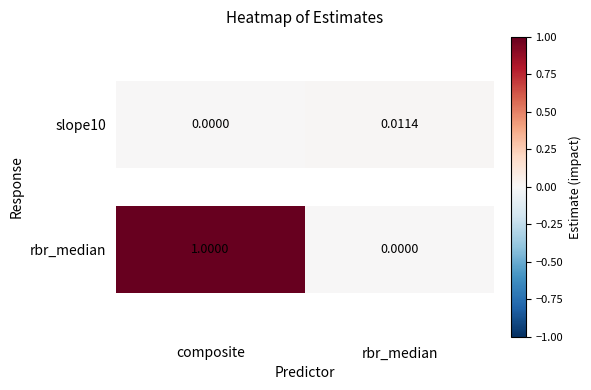

The rbr_median series shows 0.0 at 1. True or false?

True